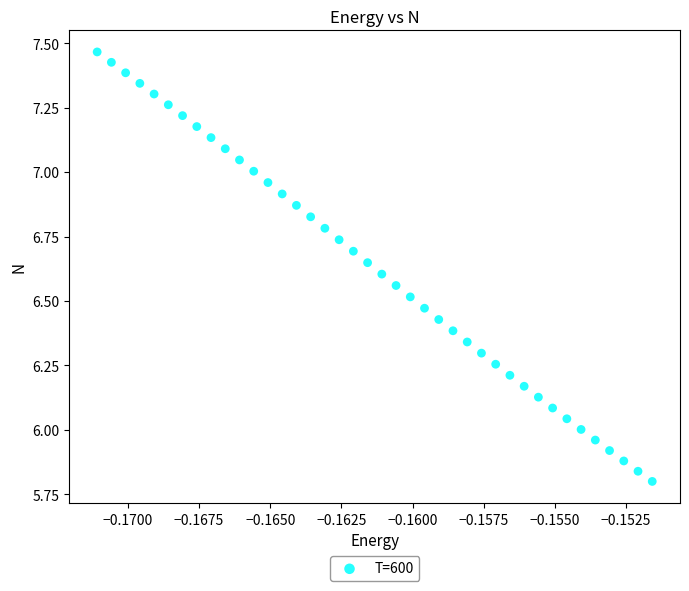

What is the range of Y values (max minus min)?

1.7